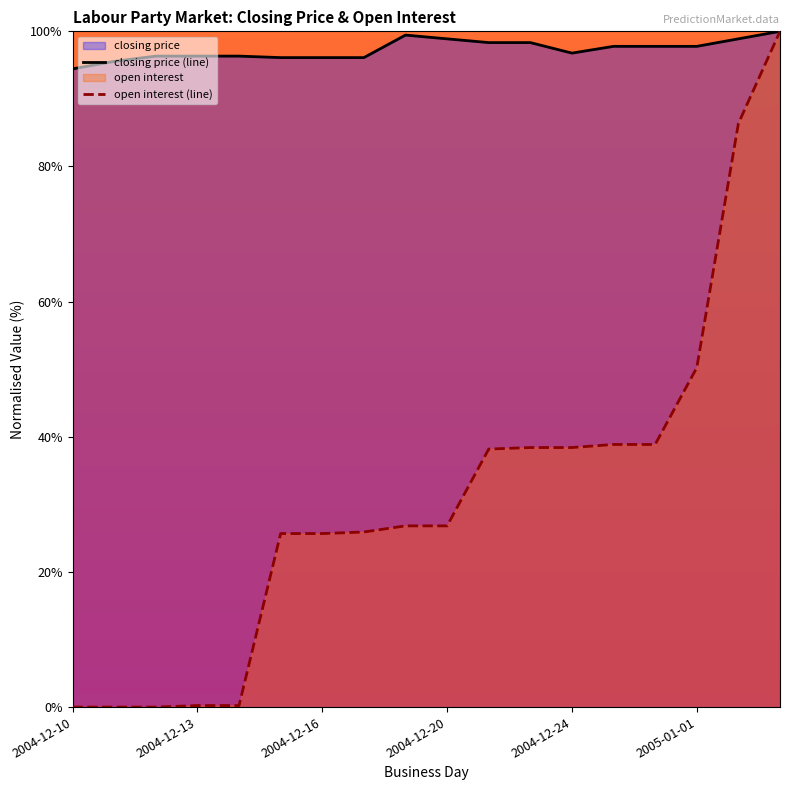

Which series has the largest range (max minus min)?

open interest (line)